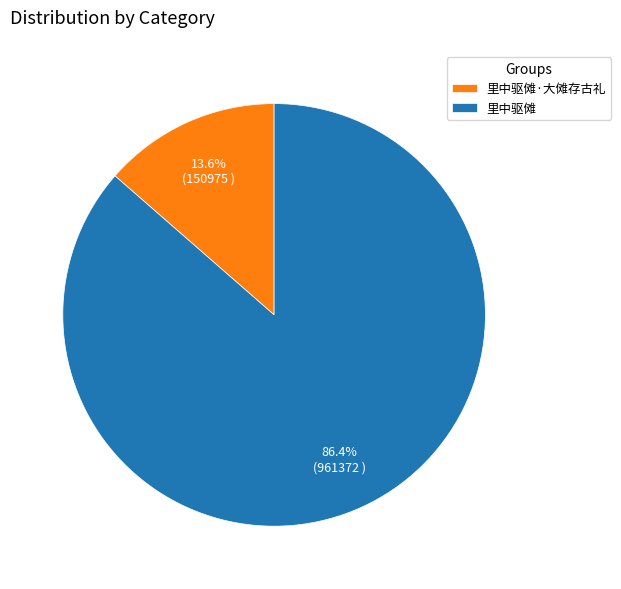

To the nearest percent, what portion does 里中驱傩·大傩存古礼 represent?

14%